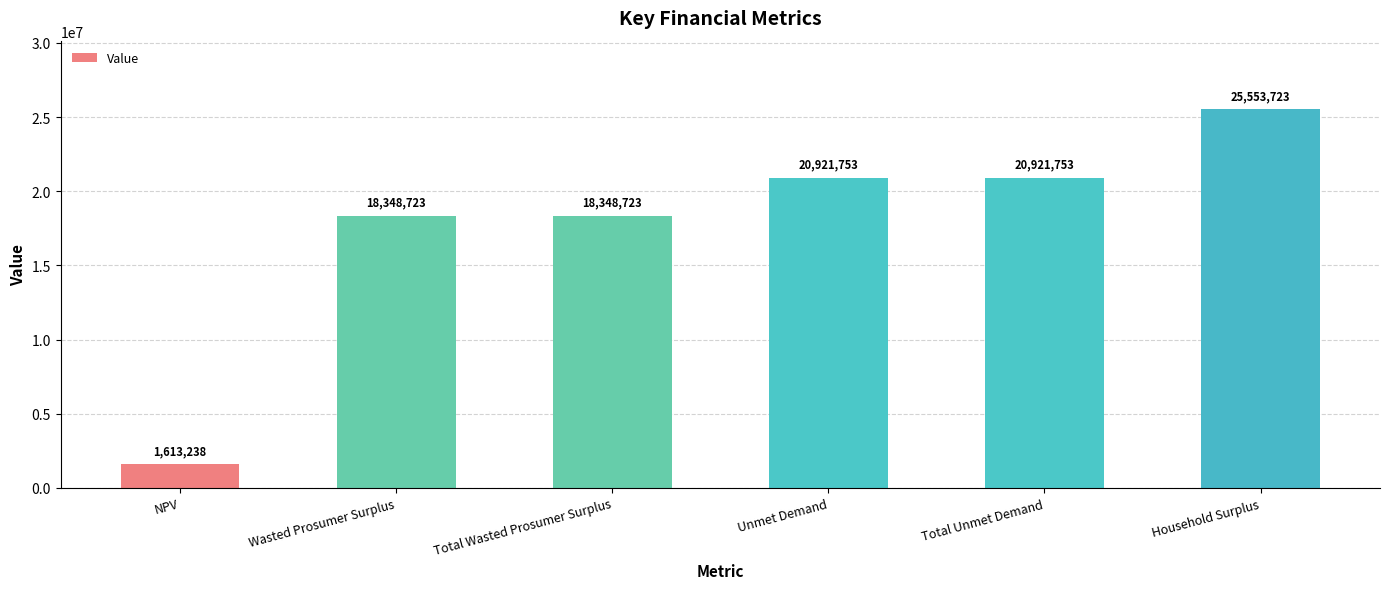

The value at Total Wasted Prosumer Surplus is 27629608.9. True or false?

False